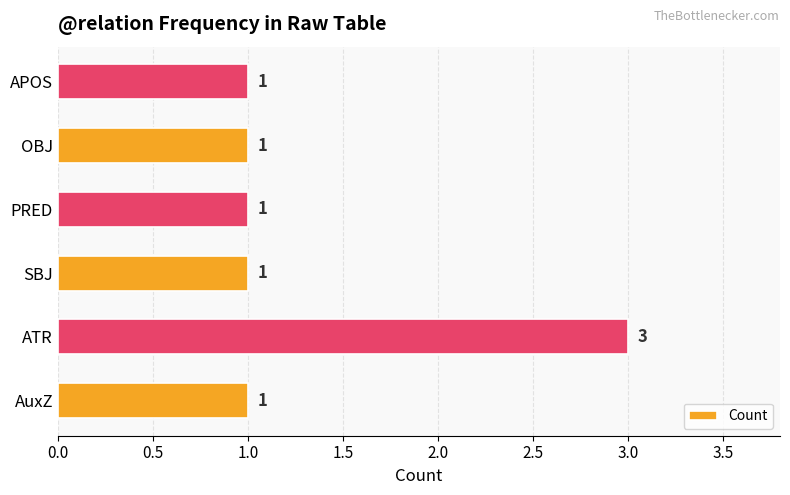

What is the minimum value shown in the chart?

1